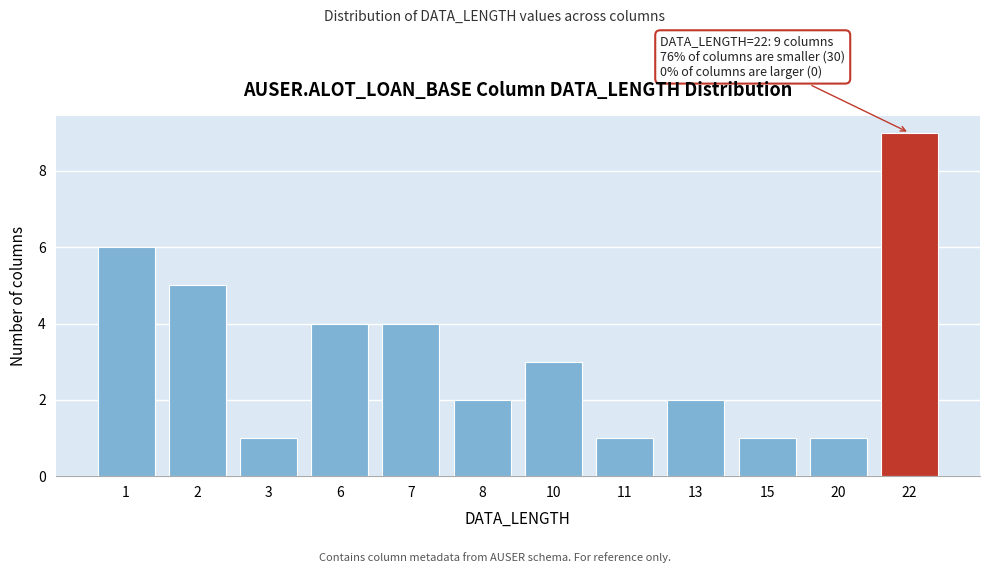

Reading left to right, extract all data points from this chart.

1=6	2=5	3=1	6=4	7=4	8=2	10=3	11=1	13=2	15=1	20=1	22=9